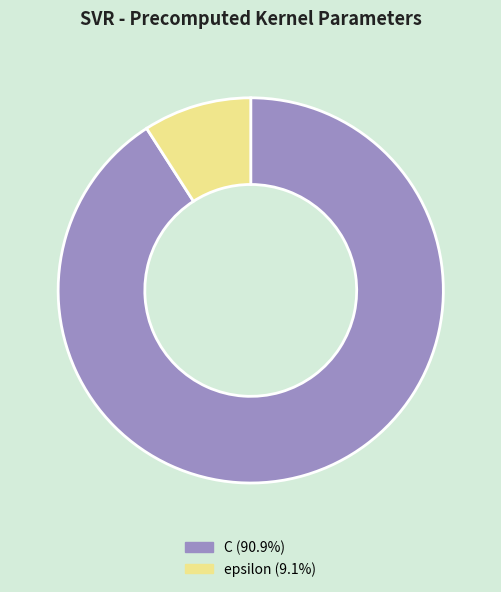

Does epsilon represent more than half of the total?

No